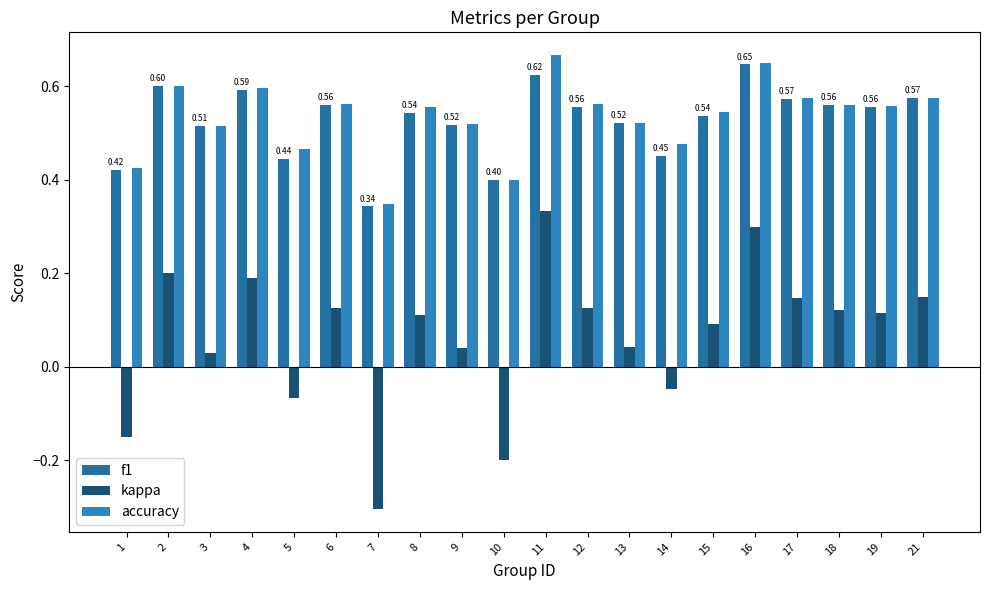

How many distinct data groups are displayed?

3